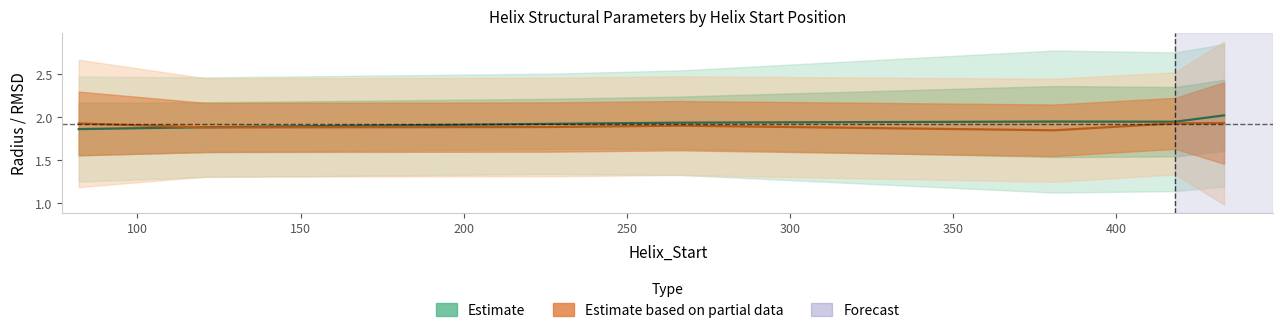

What is the minimum value shown in the chart?

1.8